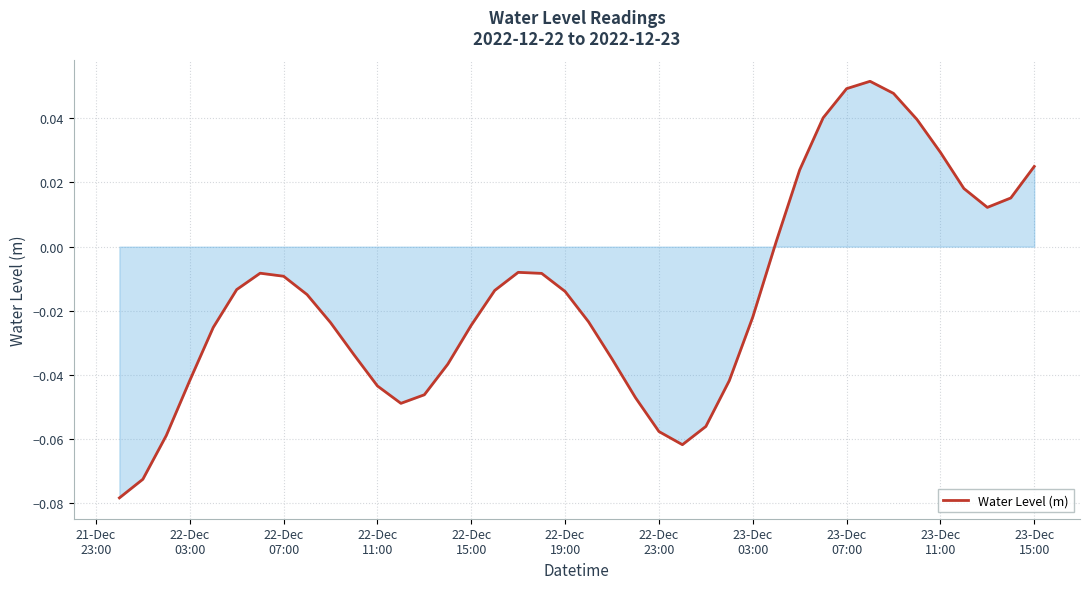

Does the chart display data point markers on the line(s)?

No